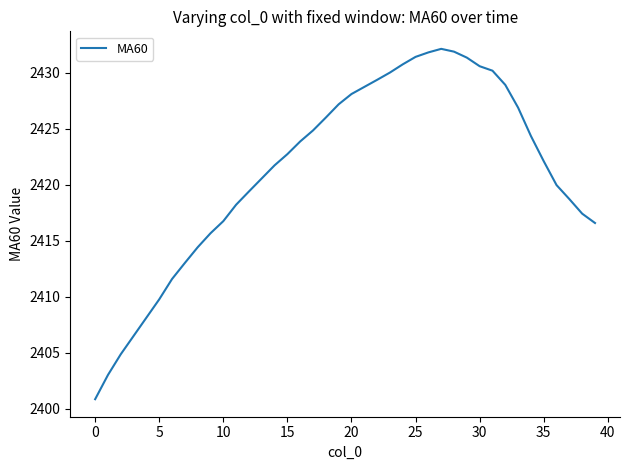

What is the smallest value displayed?

2400.8